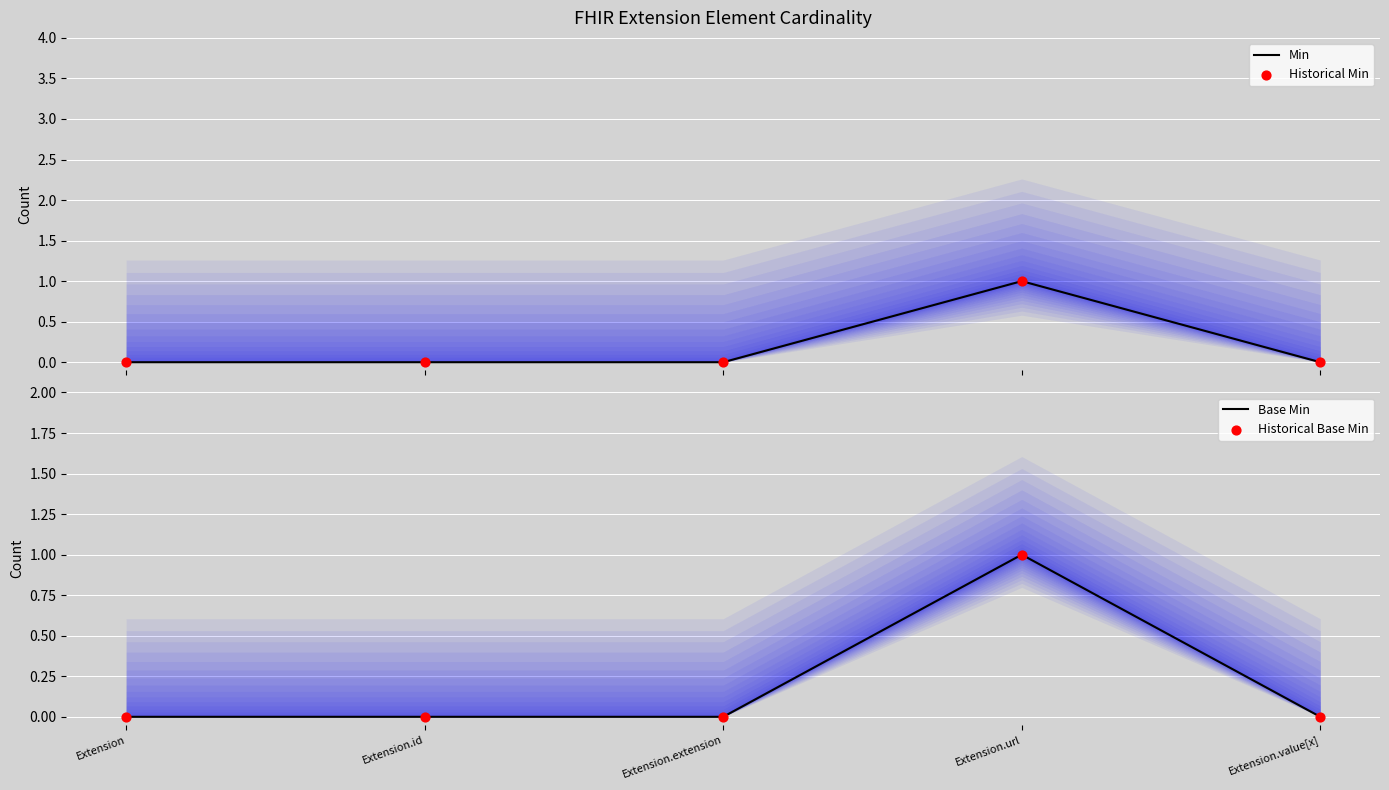

Which series contains the lowest Y value?

Min